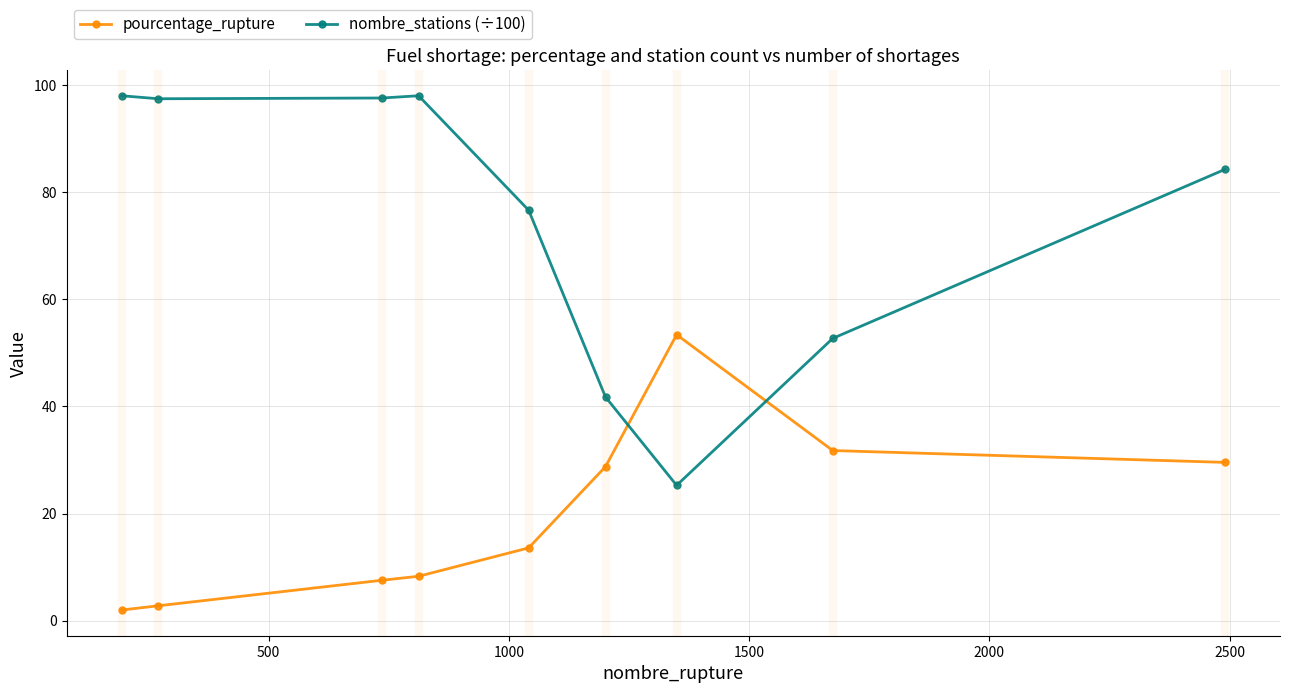

Rank the series by their maximum value, from lowest to highest.

pourcentage_rupture, nombre_stations (÷100)